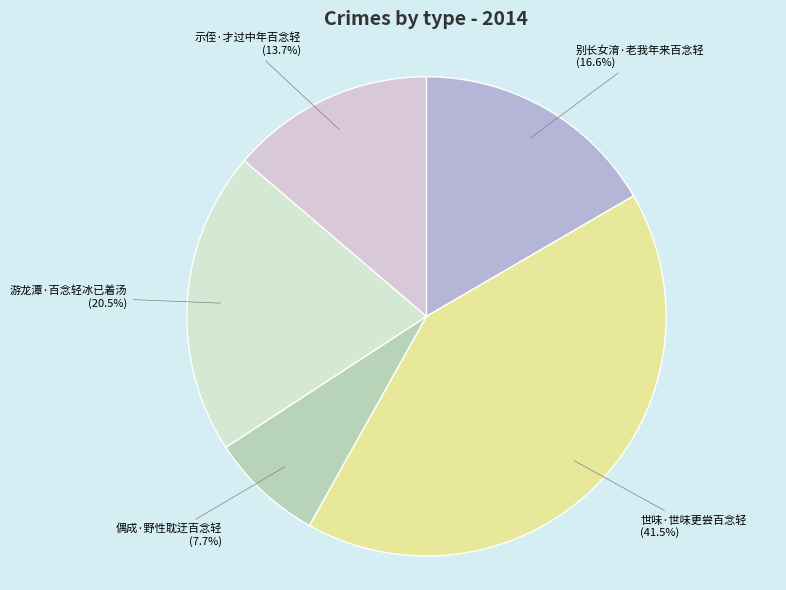

Is 偶成·野性耽迂百念轻 the majority of the pie?

No